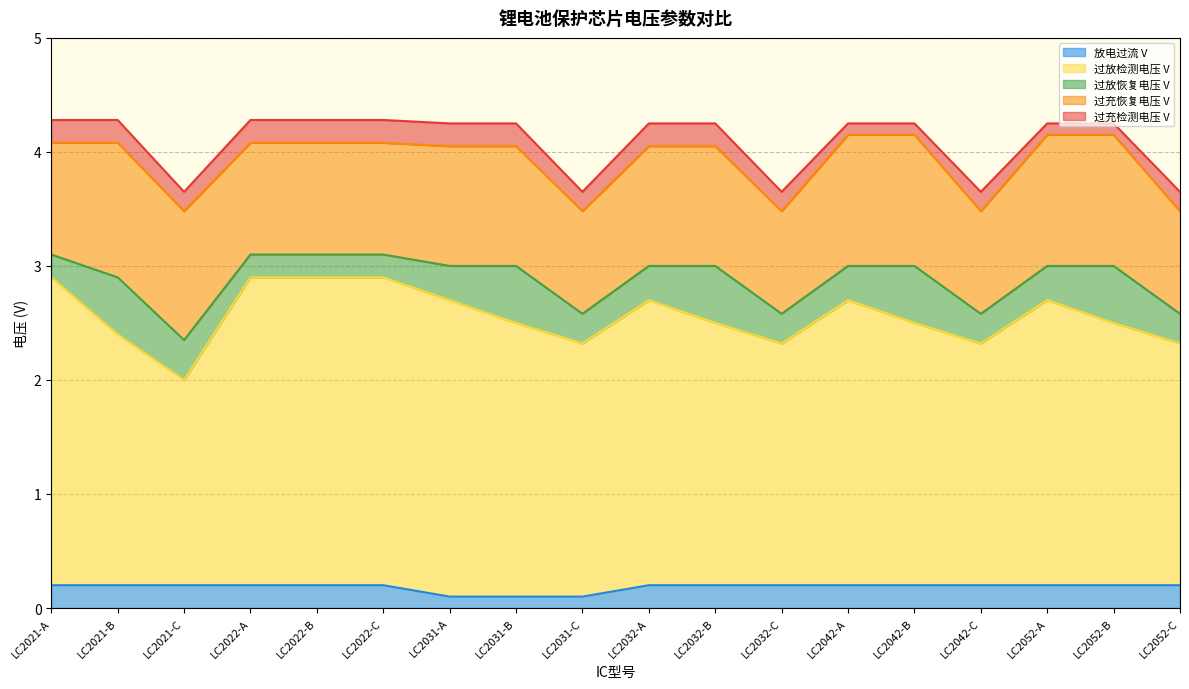

Rank the series by their maximum value, from highest to lowest.

过充检测电压 V, 过充恢复电压 V, 过放恢复电压 V, 过放检测电压 V, 放电过流 V